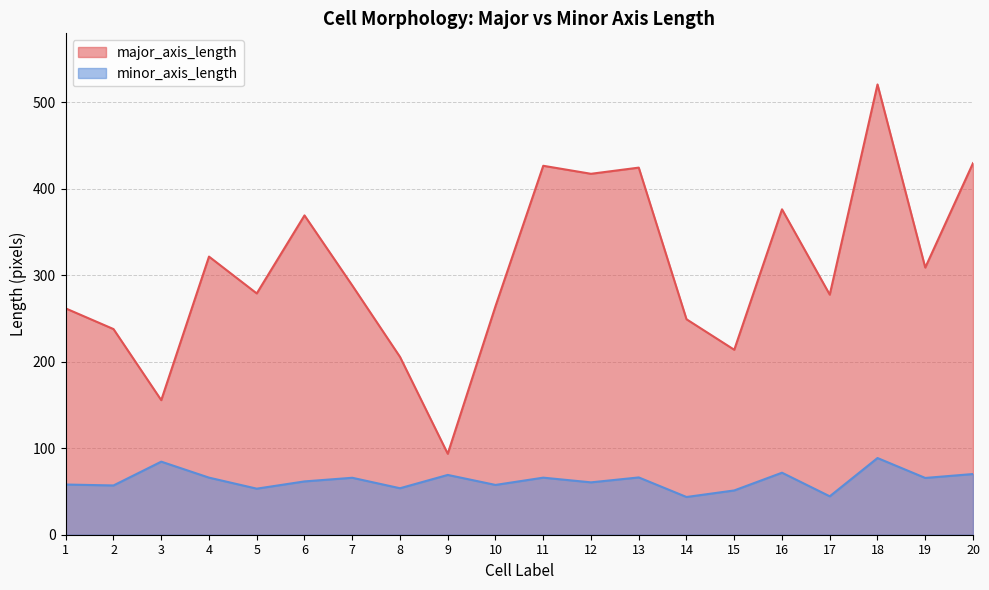

At which category does the chart reach its peak across all series?

18